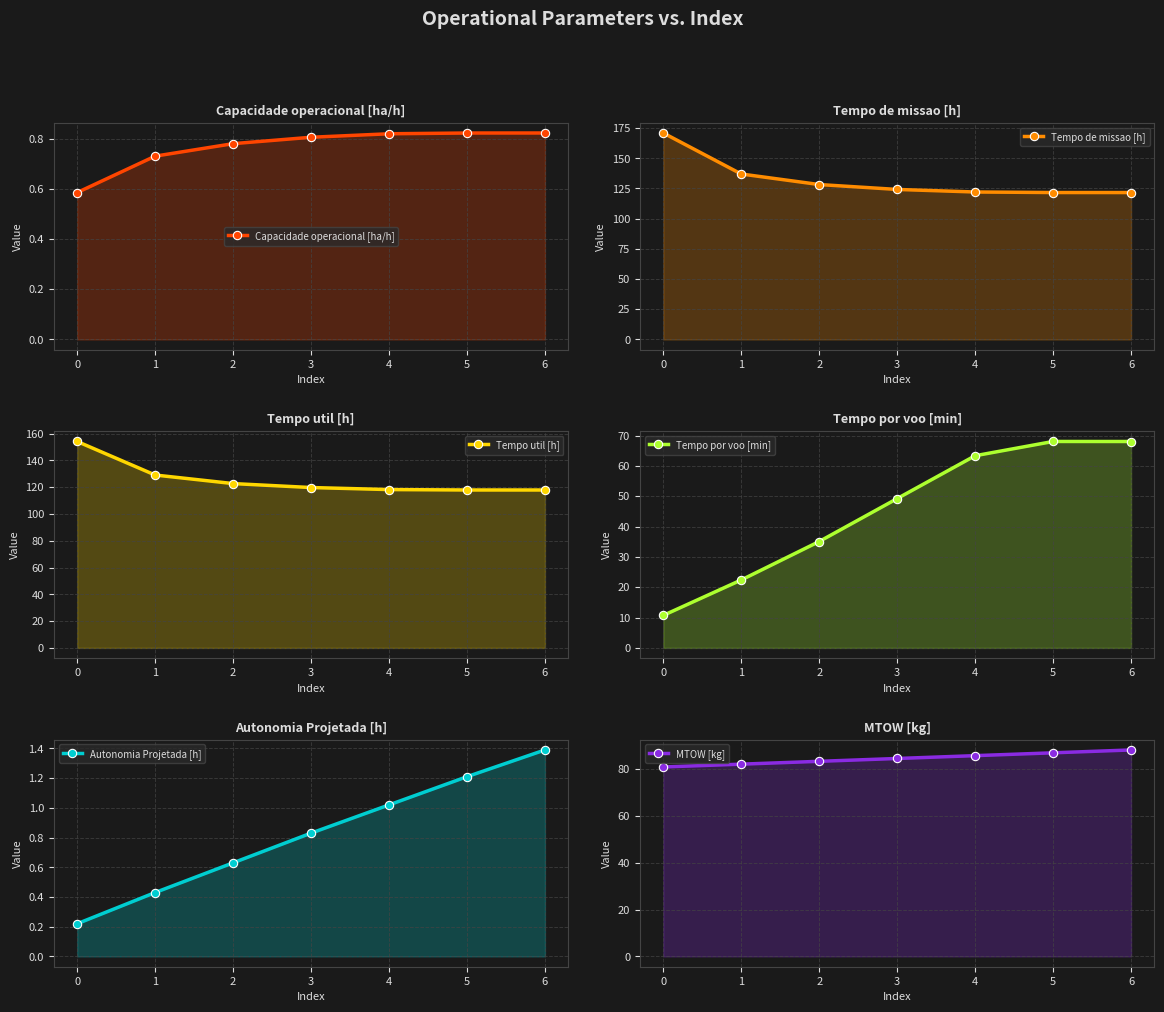

Is it true that MTOW [kg] equals 120.7 at 2?

False